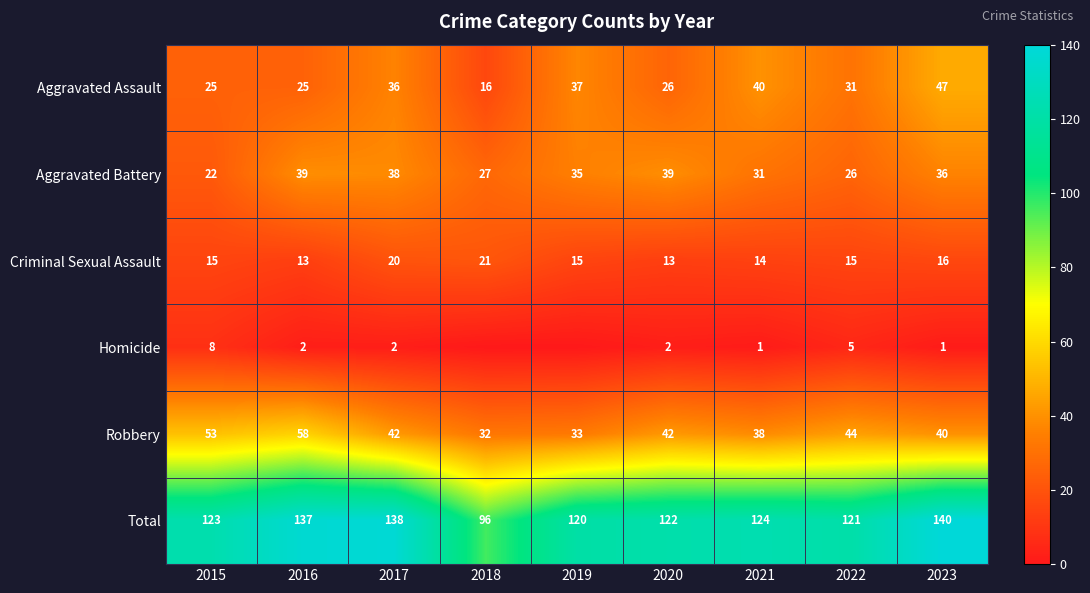

Rank the categories by Total value from lowest to highest.

2018, 2019, 2022, 2020, 2015, 2021, 2016, 2017, 2023